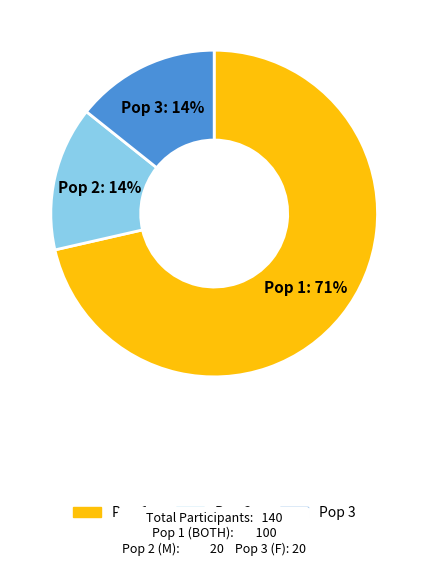

Is it true that Pop 2 is 1% of the pie?

False